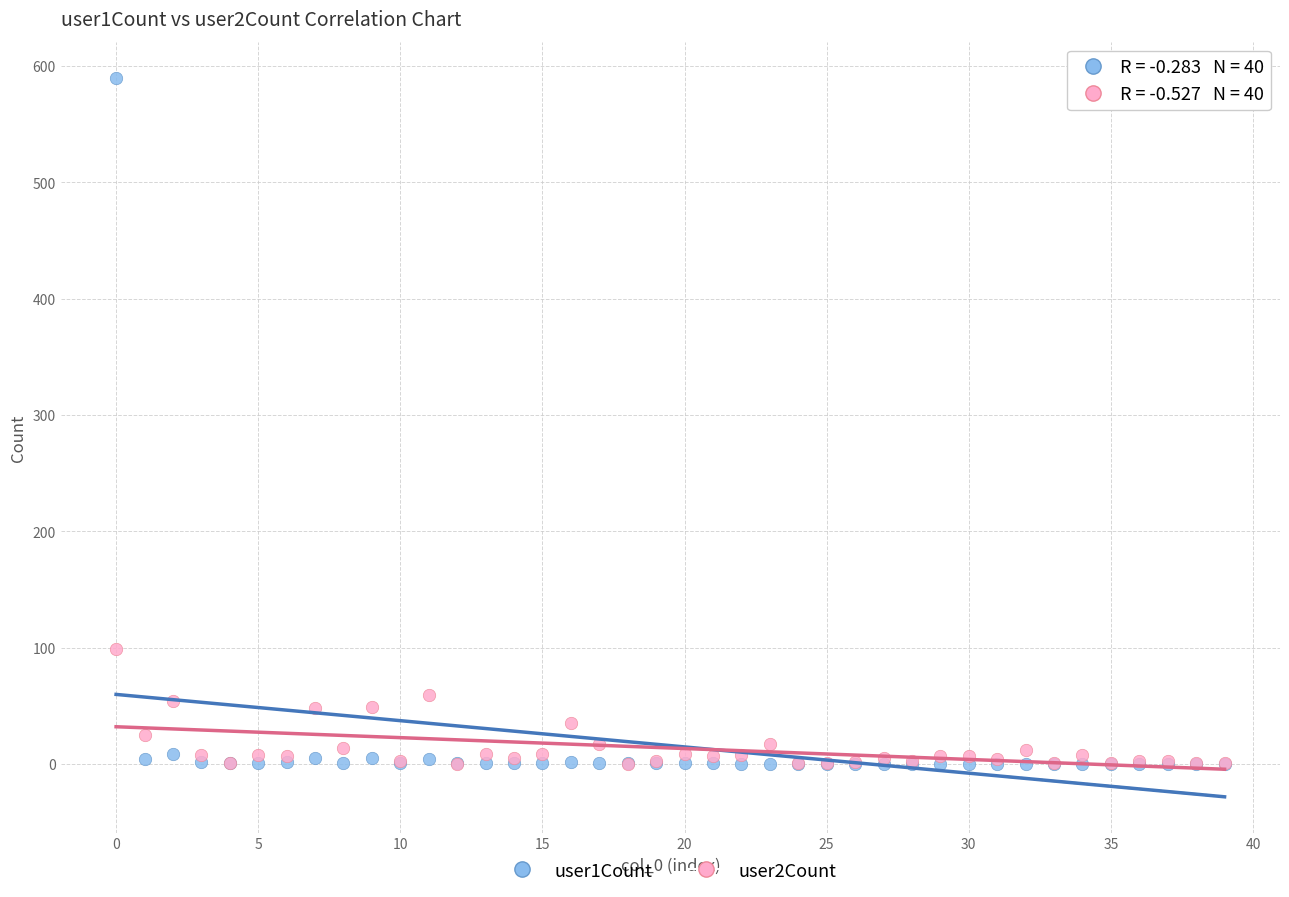

Across all series, what Y value is closest to 295?

99